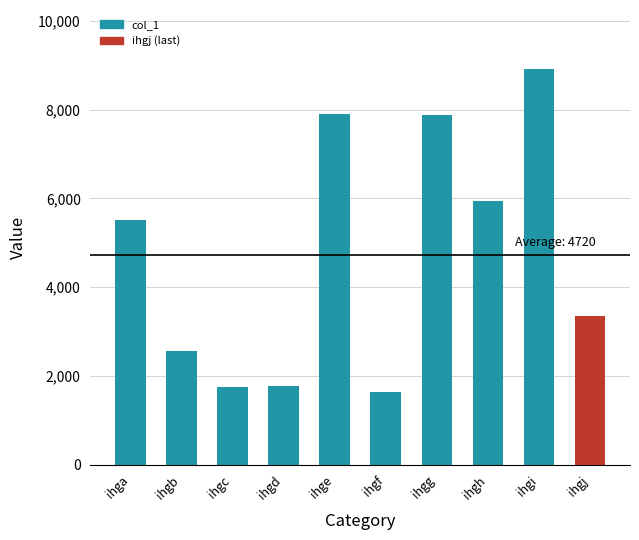

Is it true that the value at ihgd is 527?

False